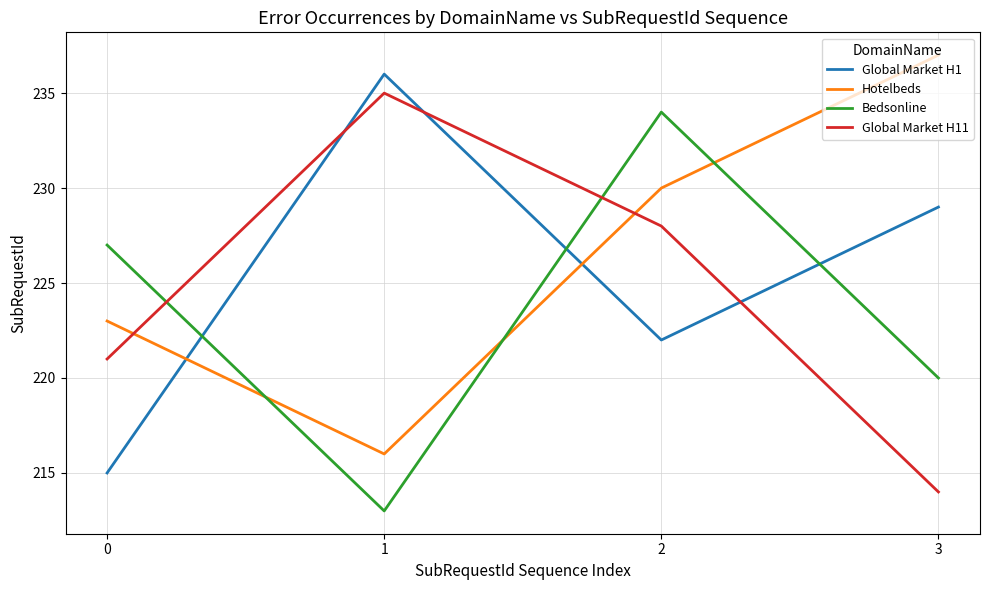

What is the difference between the highest and lowest values at 2?

12